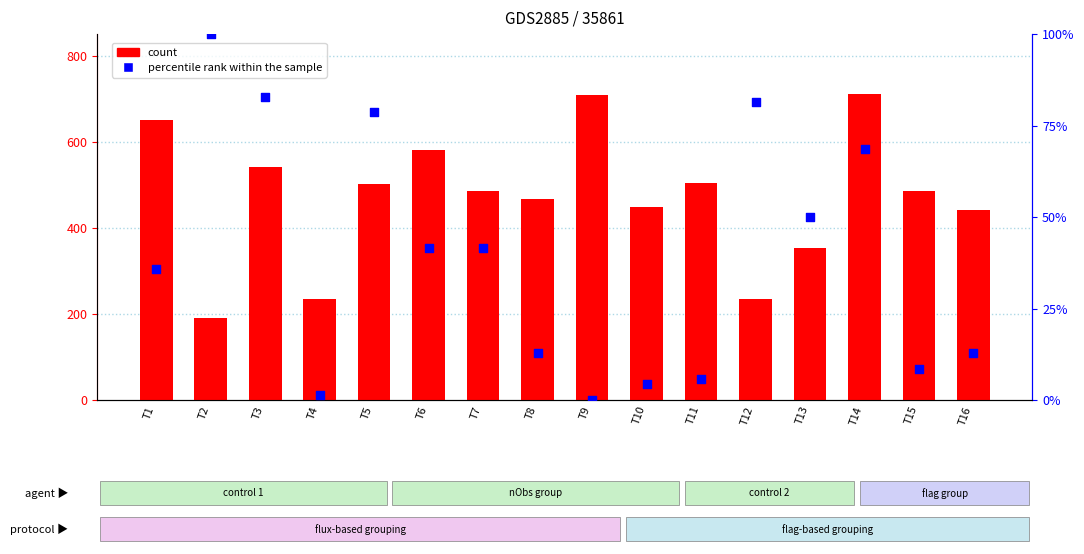

At how many categories does at least one series exceed 361?

12